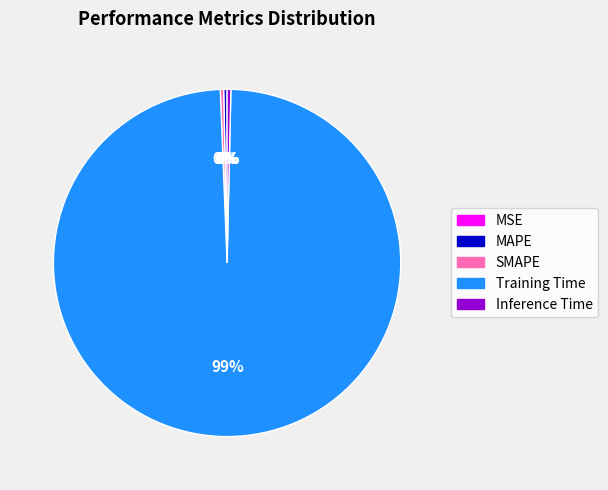

To the nearest percent, what is the average slice percentage?

20%